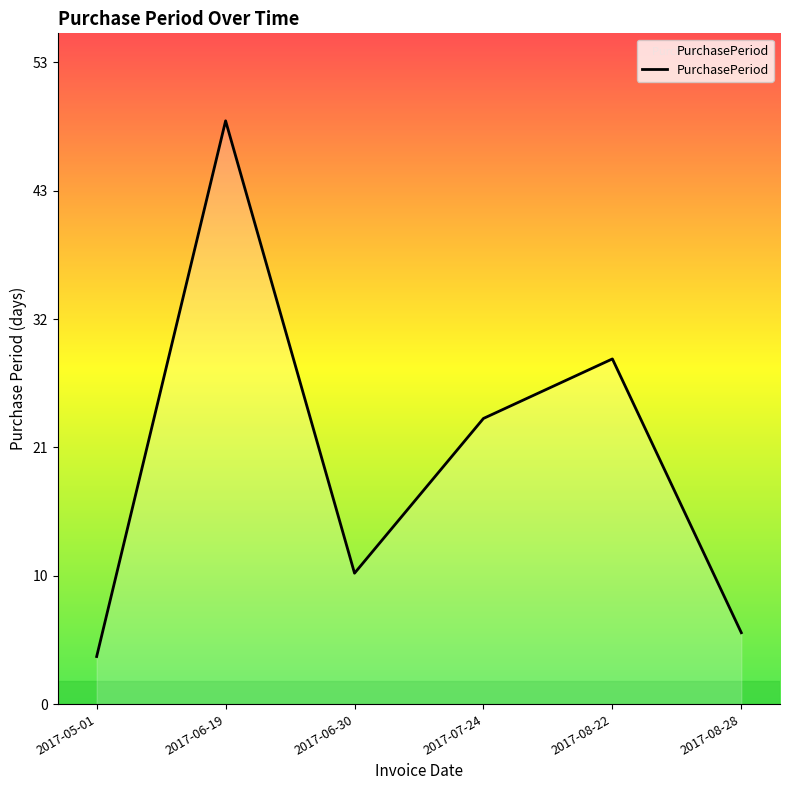

Does the chart display data point markers on the line(s)?

No